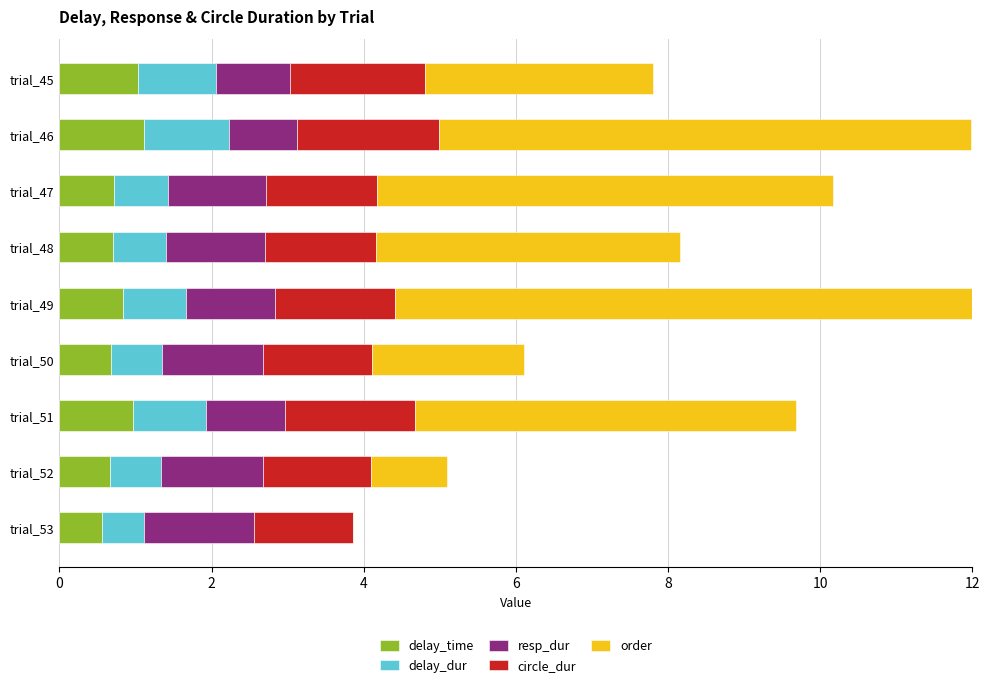

Which series has the widest spread of values?

order